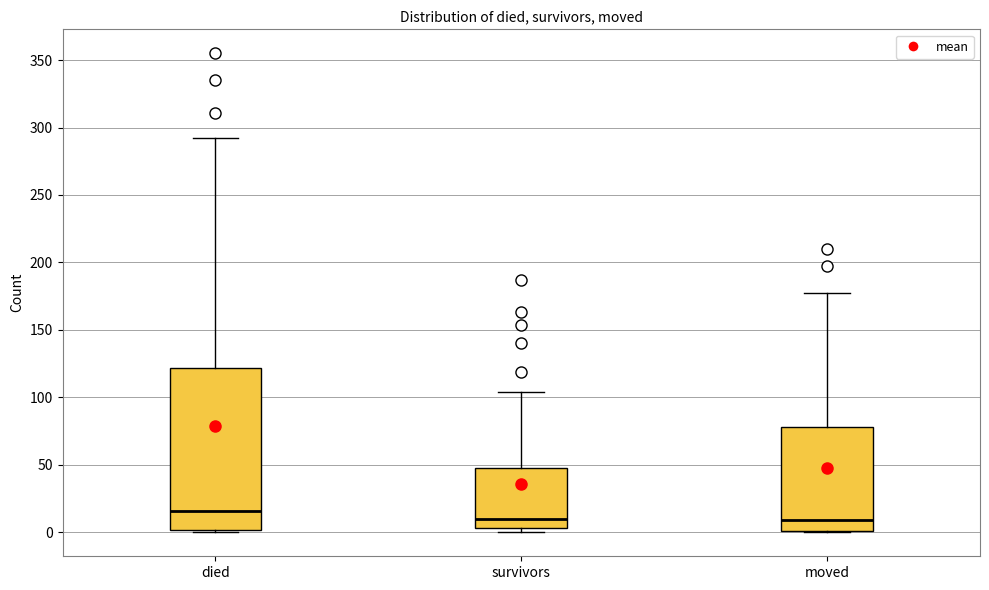

Where is the upper edge of the box for survivors on the y-axis? The values are not printed on the chart, so give them approximately, as read against the axis.

50